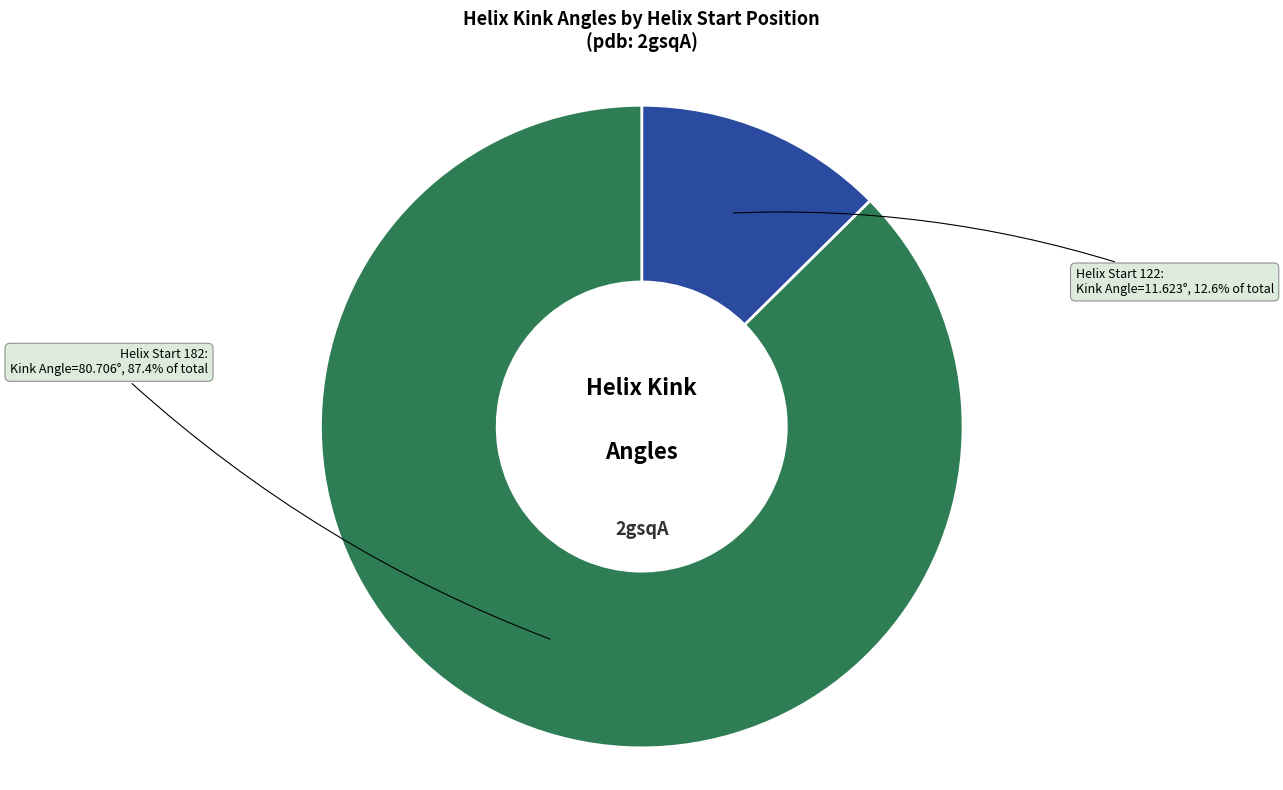

How many slices are in this pie chart?

2